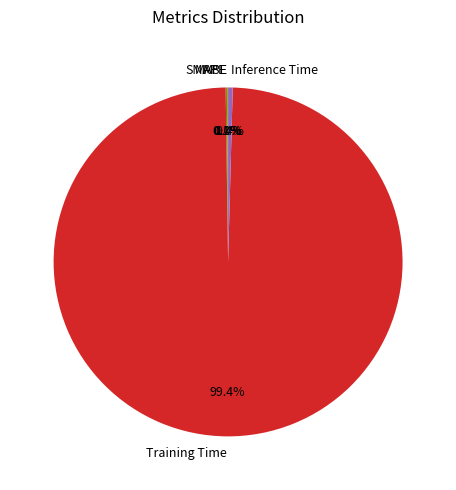

Which category has the biggest portion of the pie?

Training Time